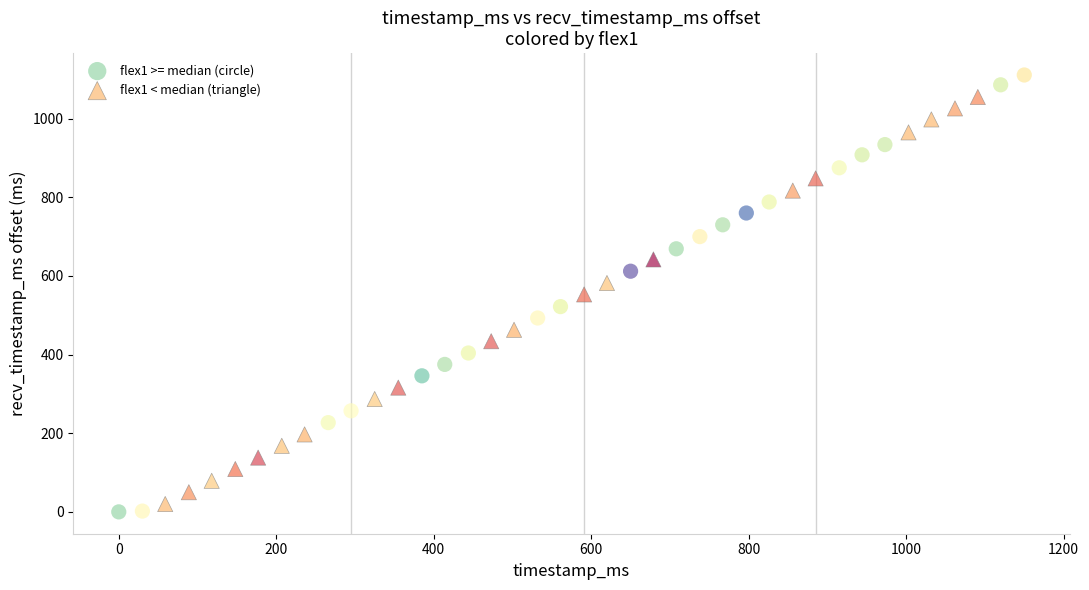

Which series reaches the maximum Y coordinate?

flex1 >= median (circle)